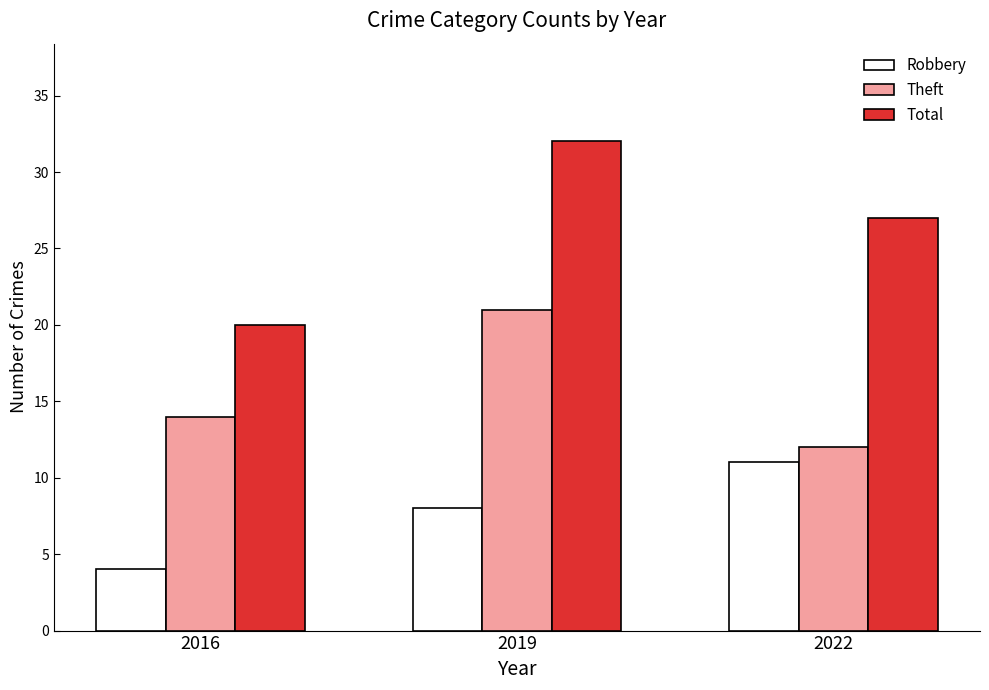

At which category is the sum across all series the highest?

2019